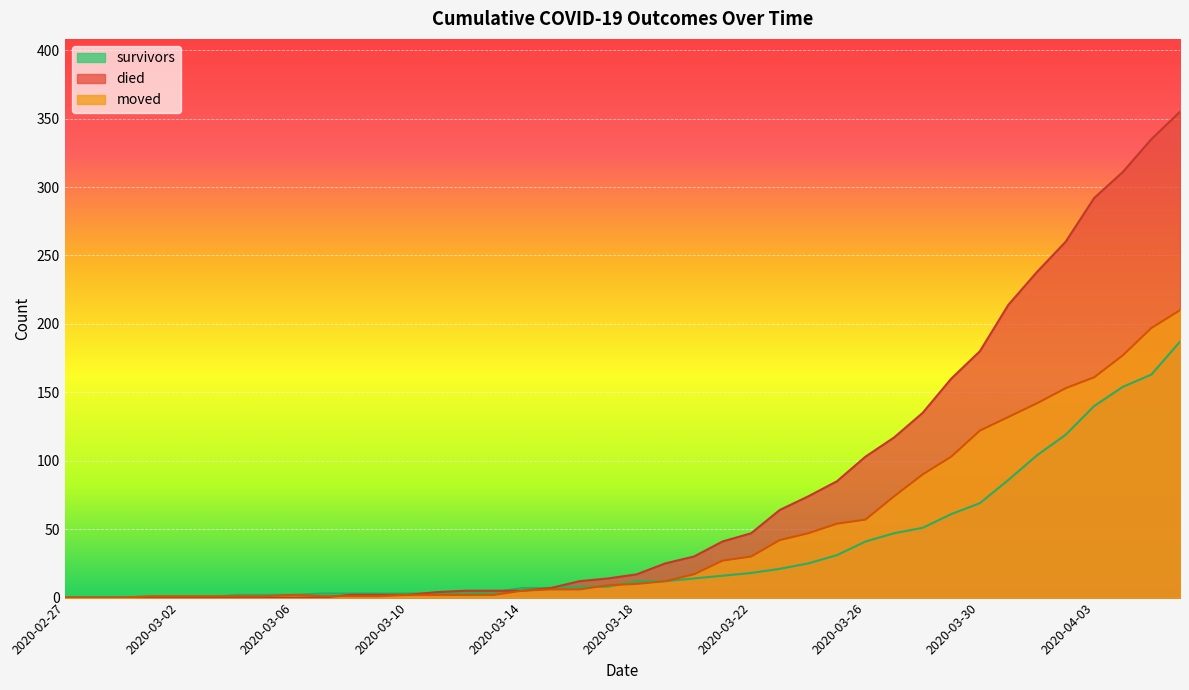

What is the difference between the died values at 2020-03-19 and 2020-04-01?

213